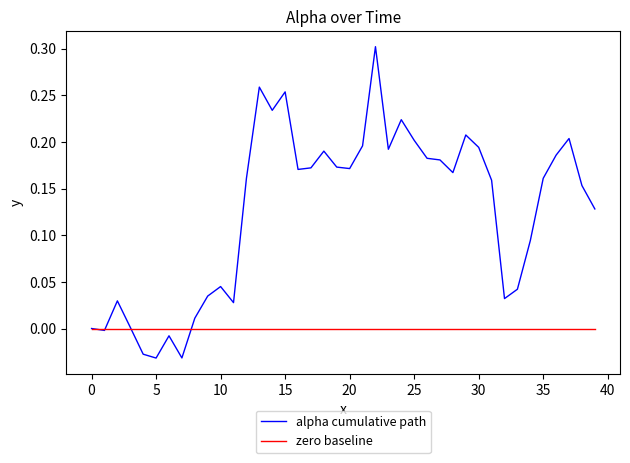

List the series in order of their peak value, highest first.

alpha cumulative path, zero baseline